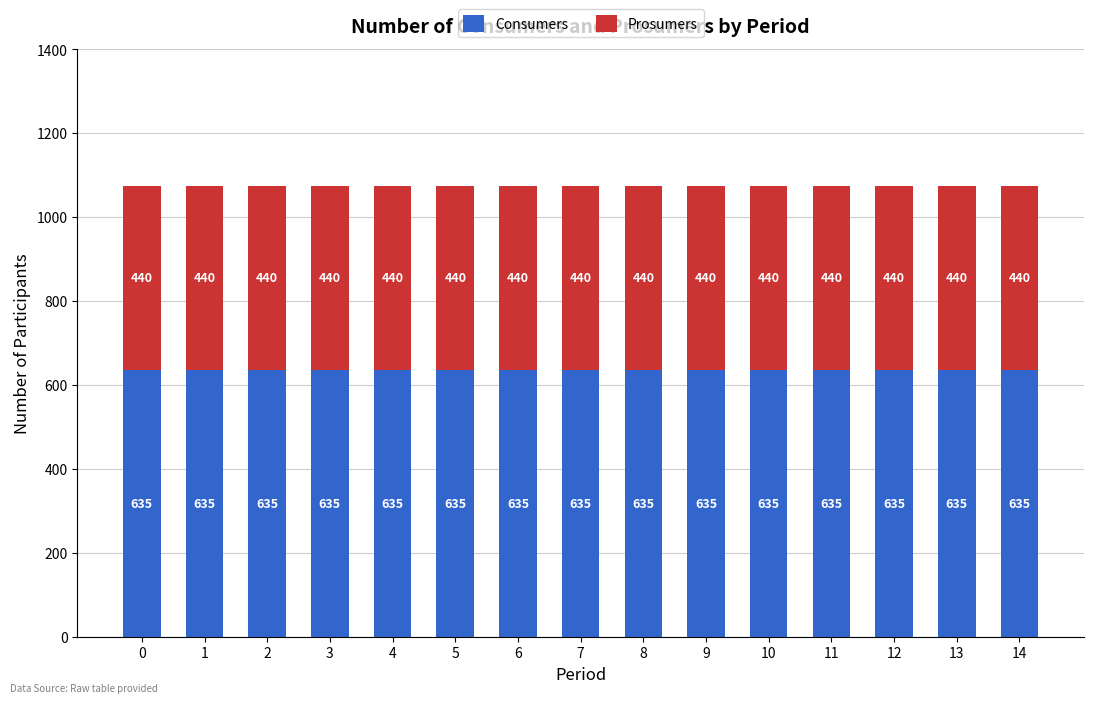

What is the sum of all Consumers values?

9525